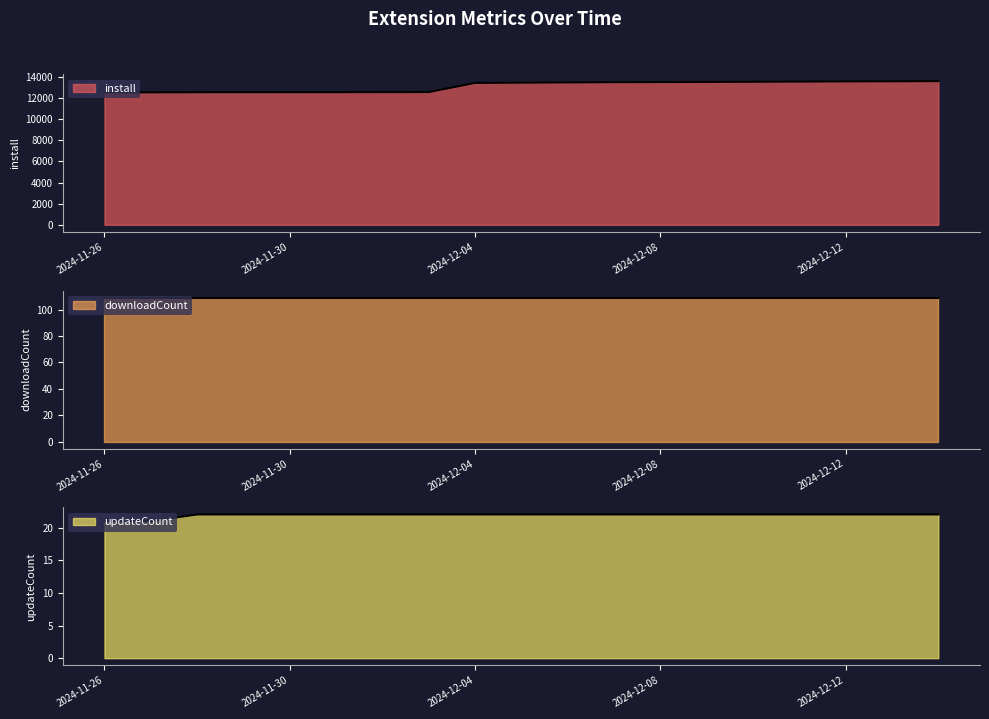

At how many categories does at least one series exceed 8729?

19